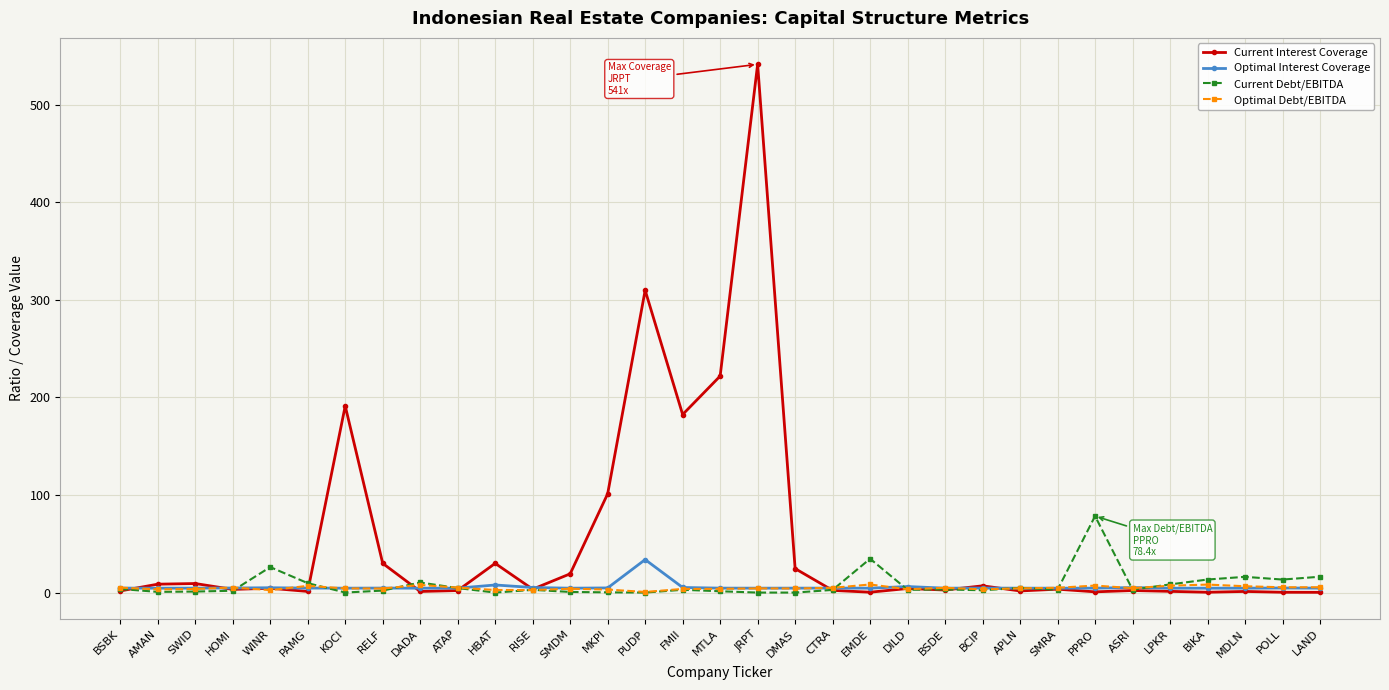

What are all the series names shown in the legend?

Current Interest Coverage, Optimal Interest Coverage, Current Debt/EBITDA, Optimal Debt/EBITDA